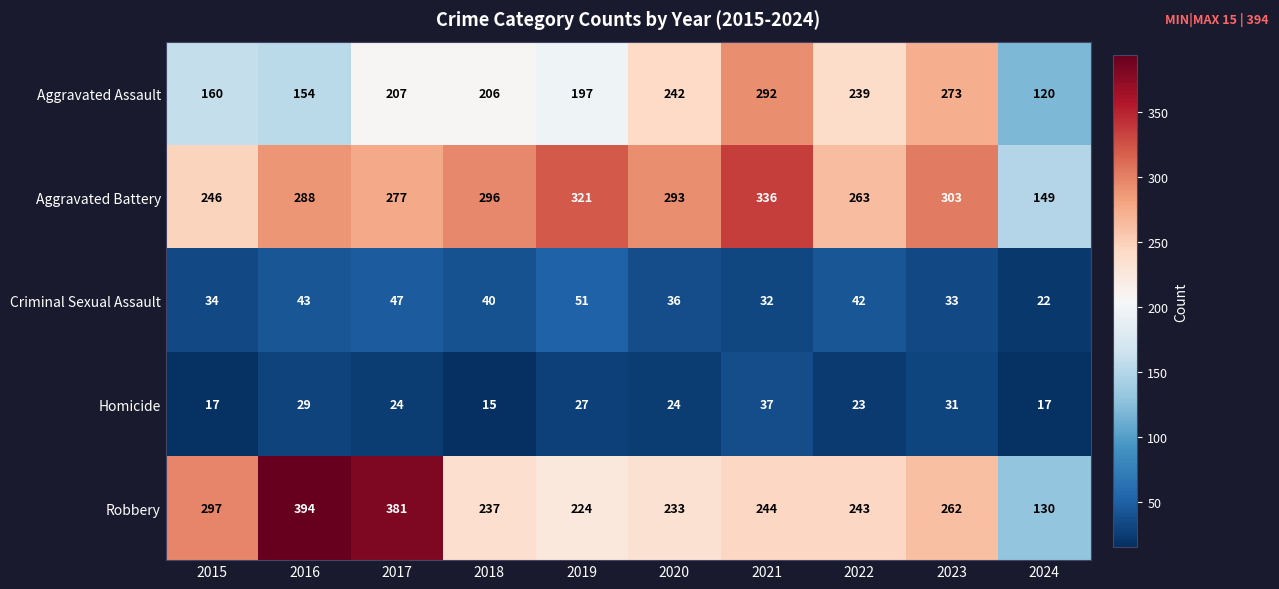

How many series are shown in this chart?

5